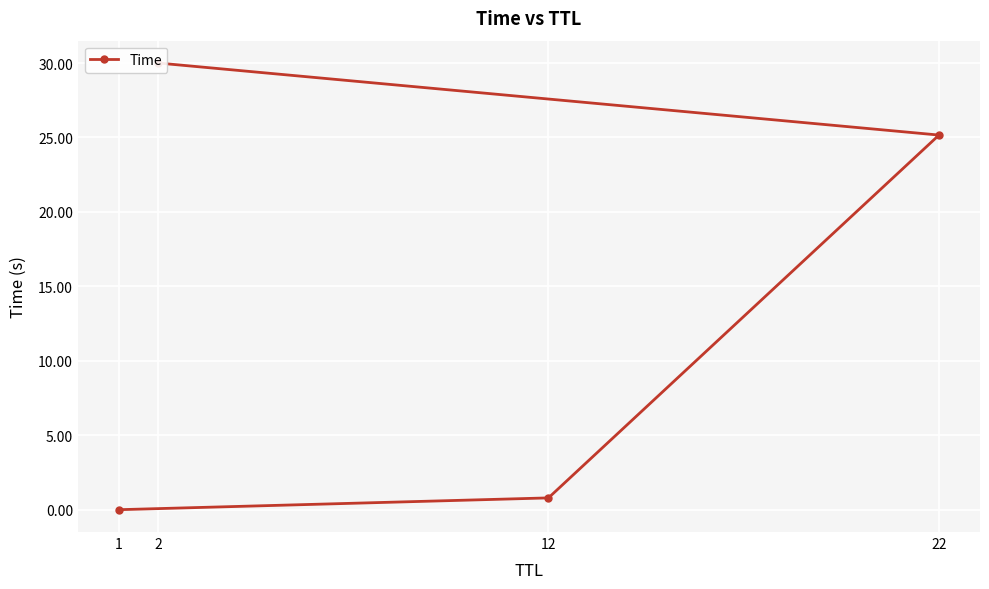

What is the maximum value shown in the chart?

30.0